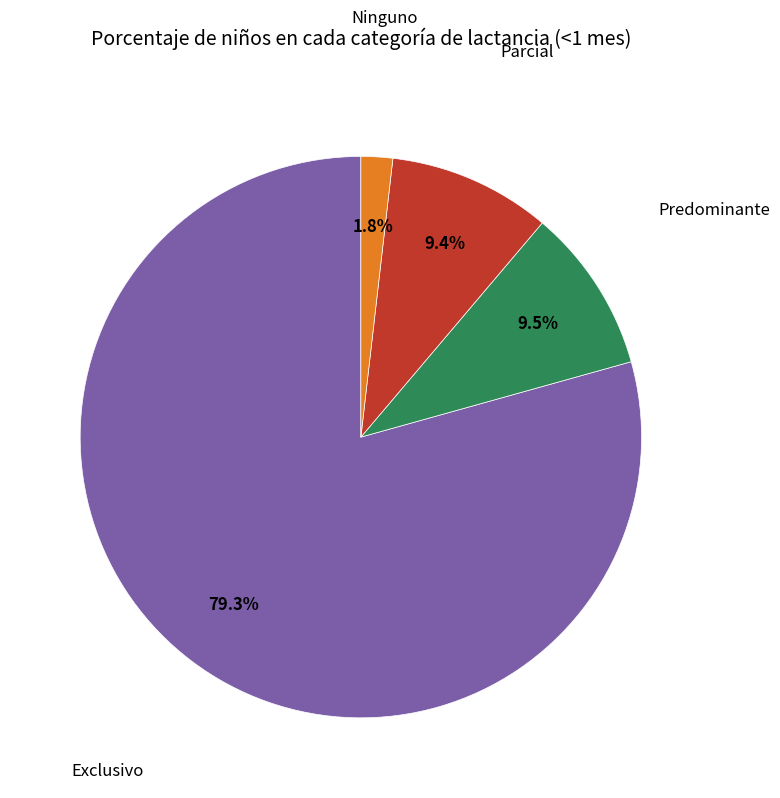

Is there a majority slice in this chart?

Yes